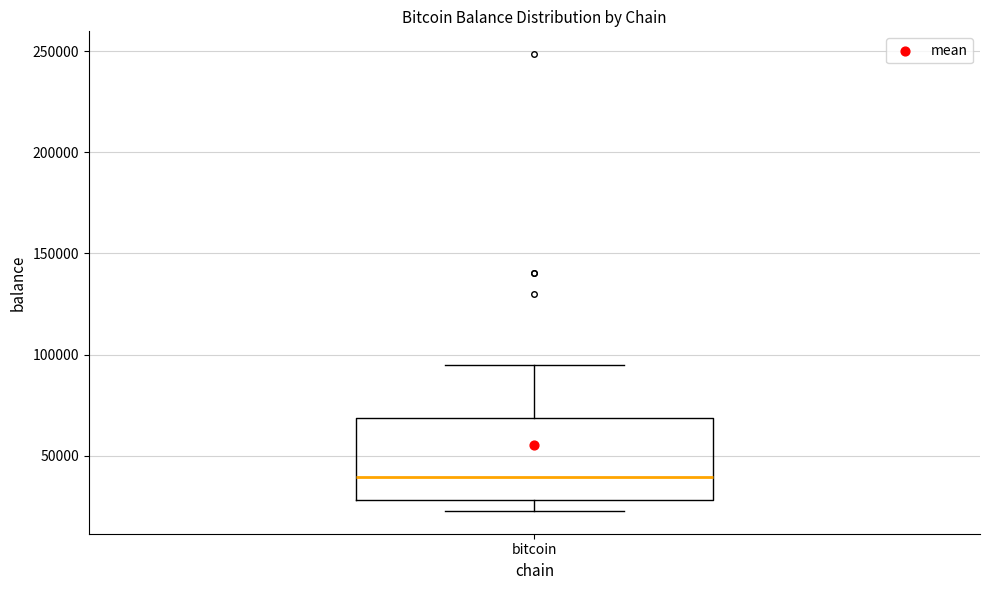

Read this box plot against the y-axis: the position of the median line, the range covered by the box, and the ends of both whiskers. The values are not printed on the chart, so give them approximately, as read against the axis.

median 40000, box 30000 to 70000, whiskers 25000 to 95000